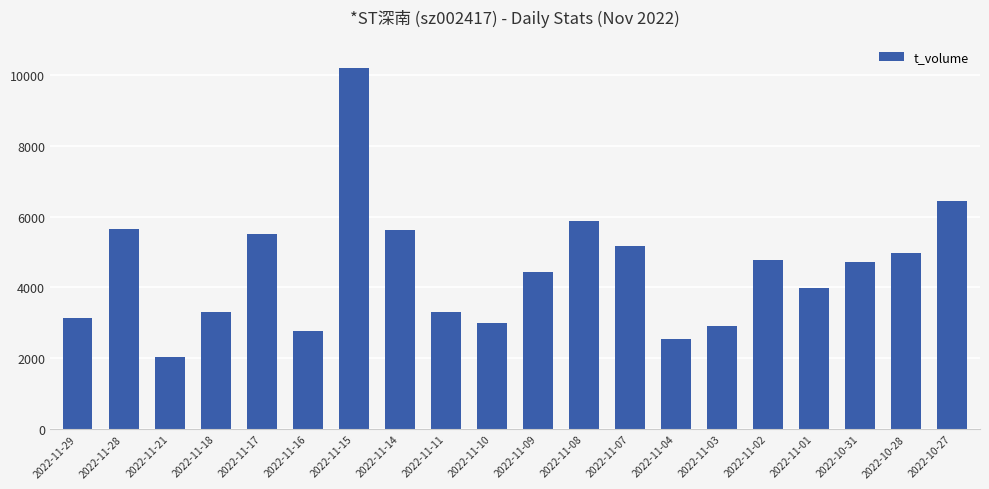

What is the value of the 20th bar from the left?

6450